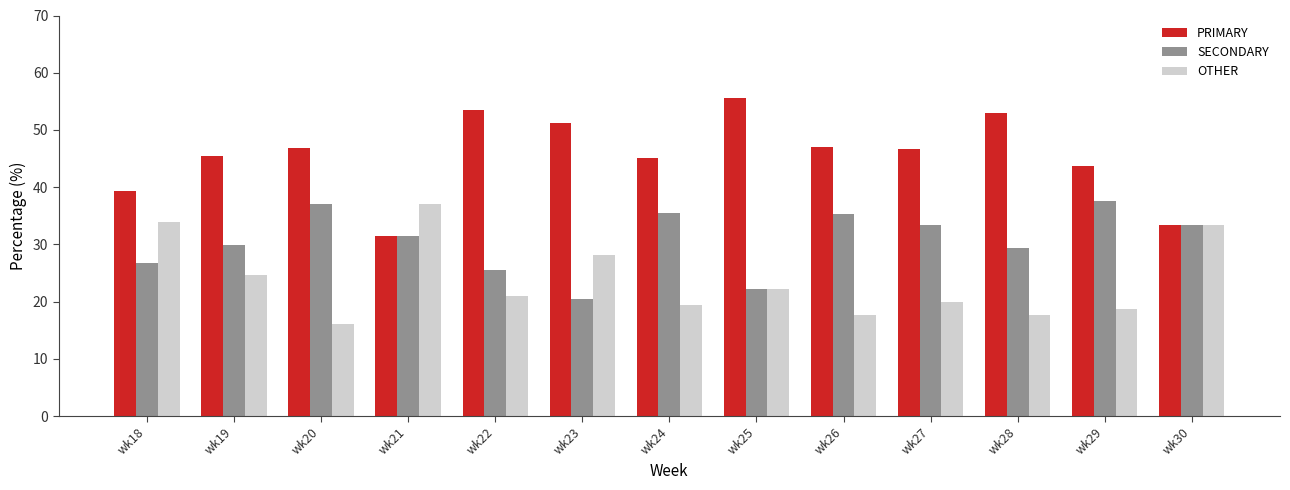

What is the sum of all SECONDARY values?

397.9